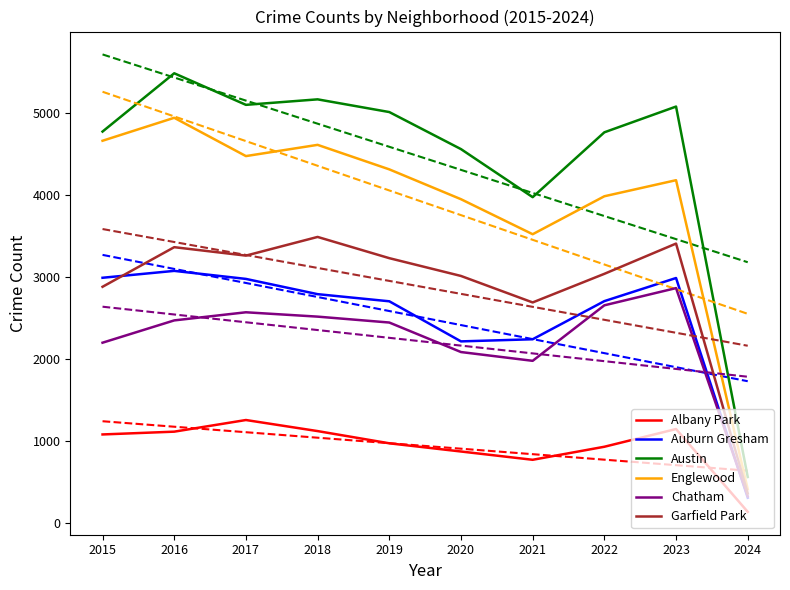

Which series has the largest total across all categories?

Austin